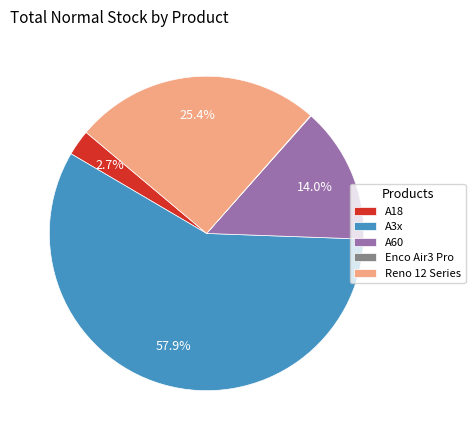

Combined, do Reno 12 Series and A3x account for over 50%?

Yes